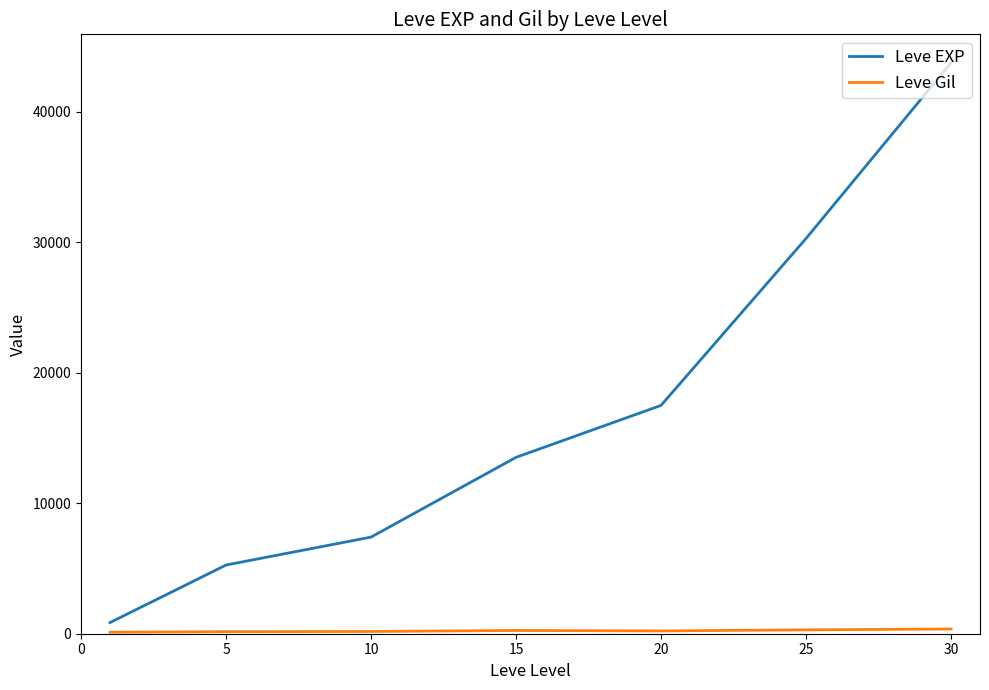

What is the maximum value for Leve EXP?

43730.0